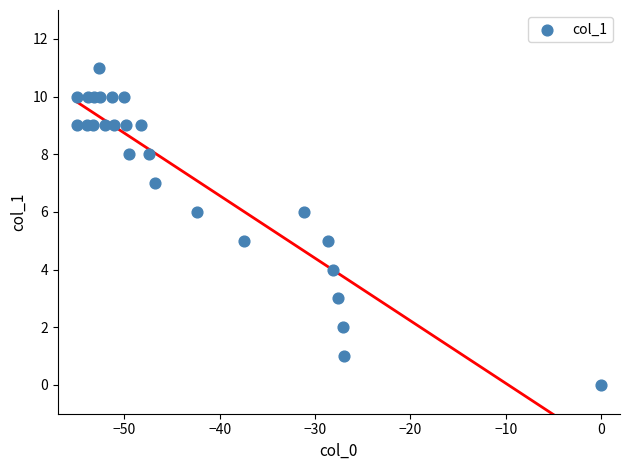

What is the range of Y values (max minus min)?

11